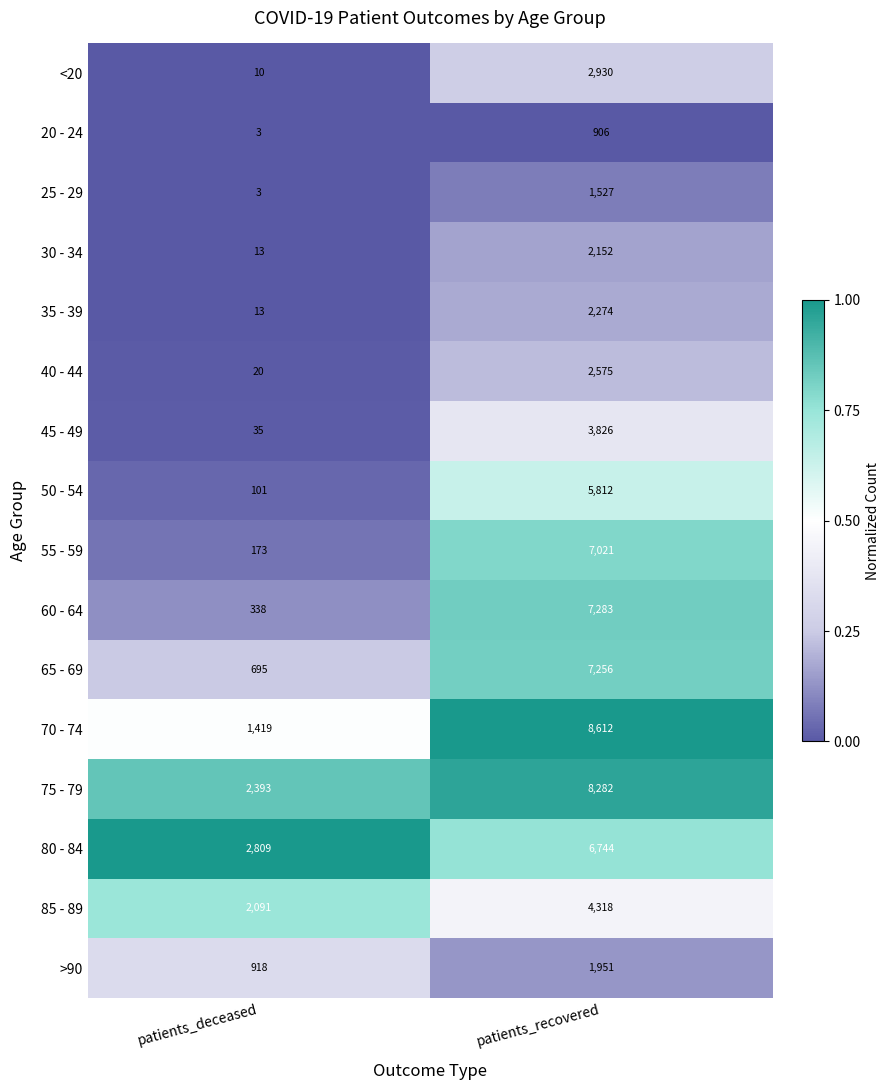

Between patients_deceased and patients_recovered, which series saw the biggest shift?

70 - 74